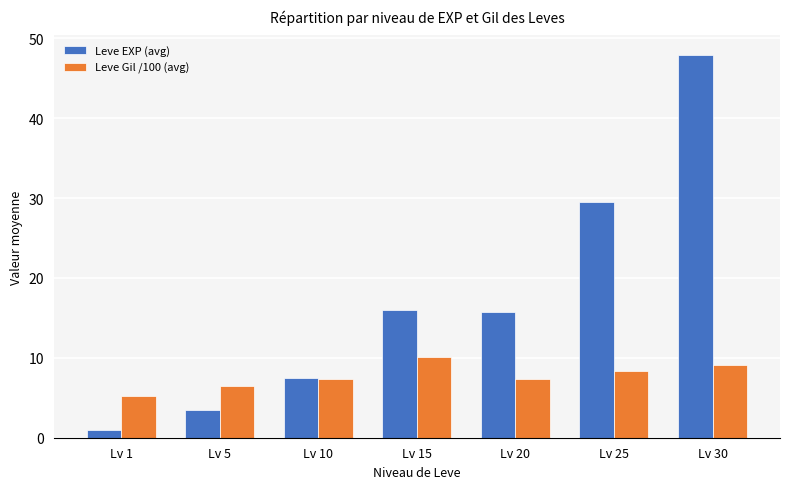

Which series changed the most between Lv 20 and Lv 30?

Leve EXP (avg)